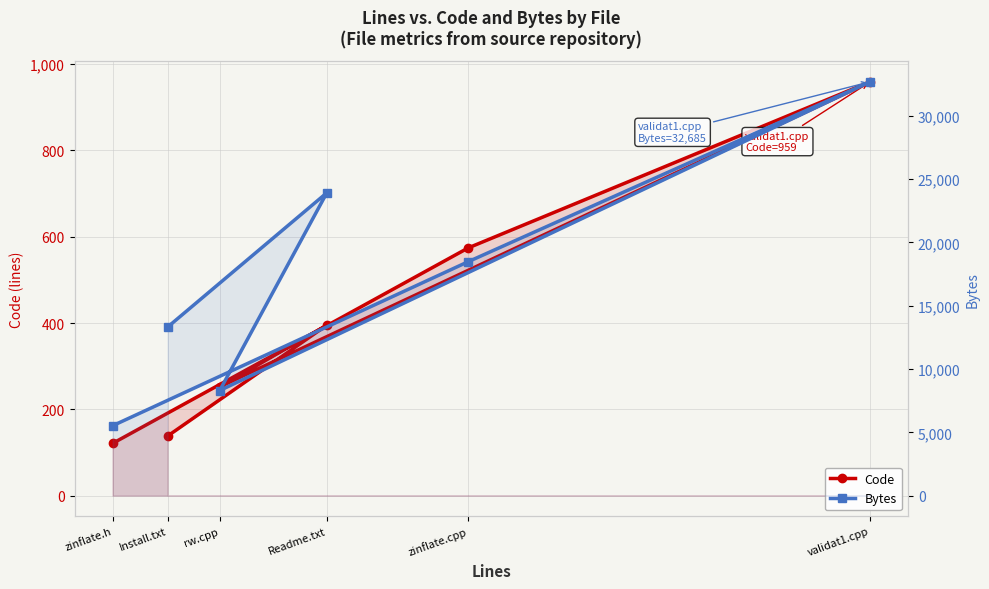

Read the Code value at Readme.txt.

395